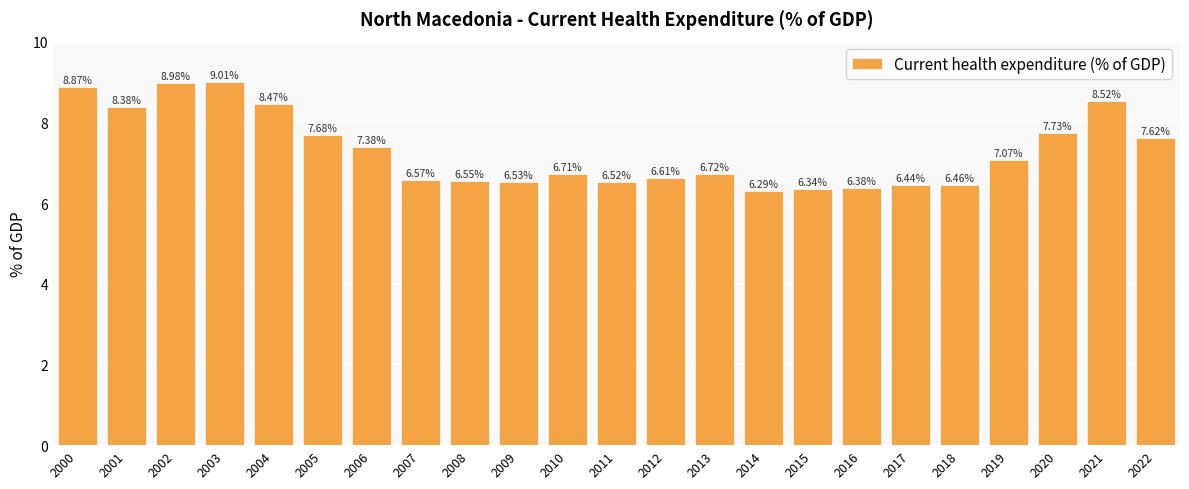

True or false: the data shows 2.4 at 2006.

False